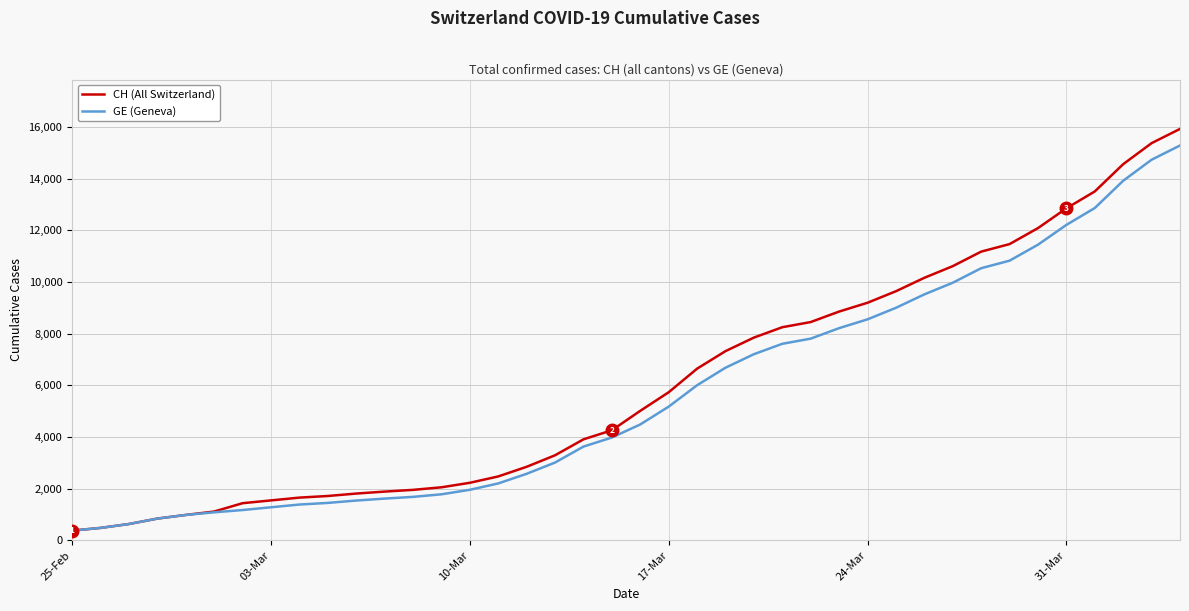

What is the highest value of the GE (Geneva) series?

15284